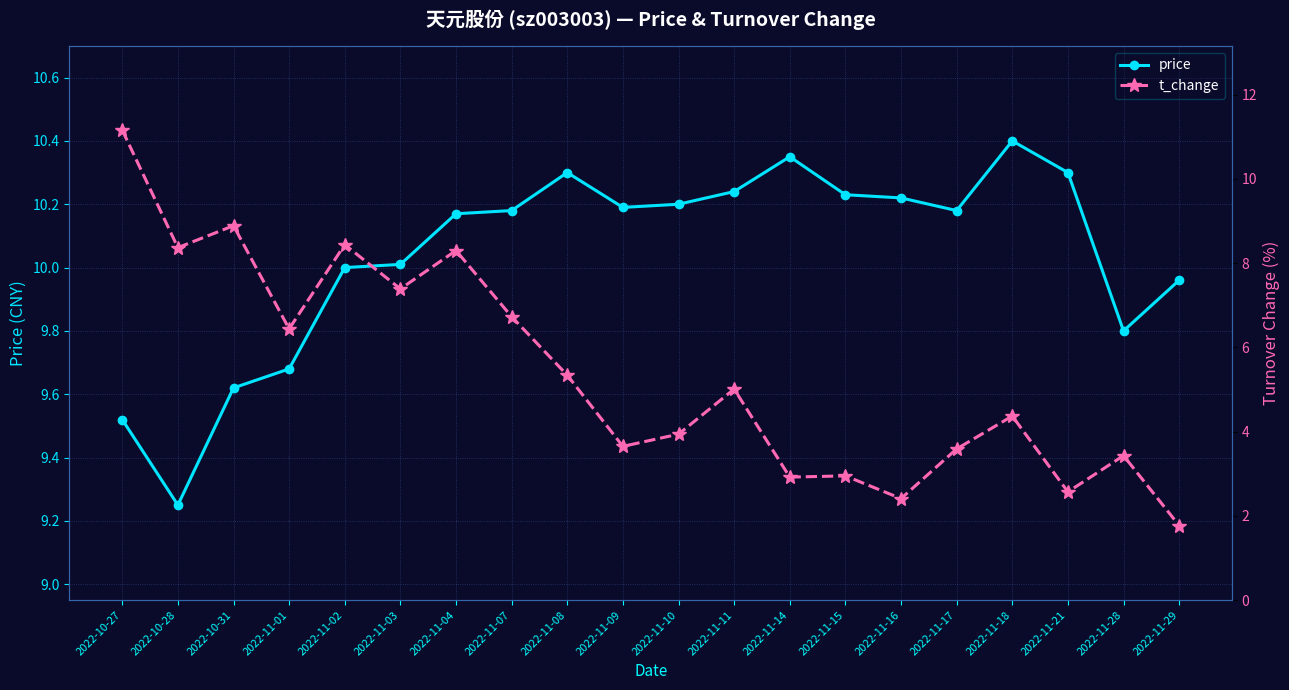

What is the label of the 17th point from the right?

2022-11-01